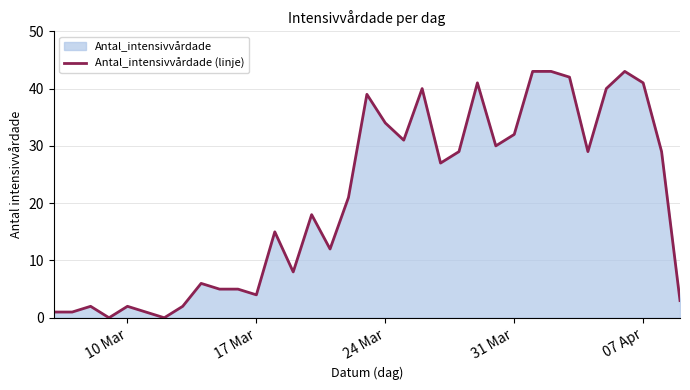

How many distinct data groups are displayed?

1